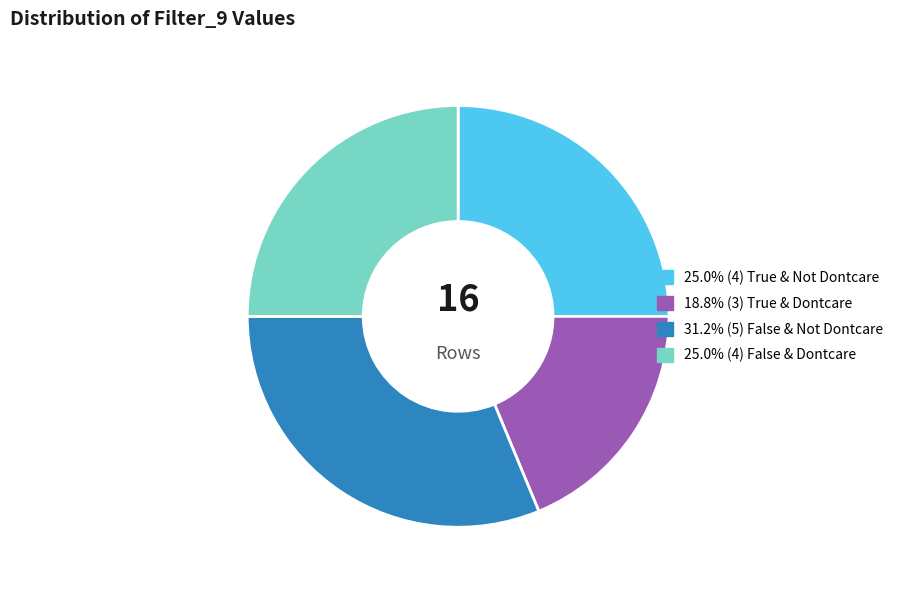

Is there a majority slice in this chart?

No